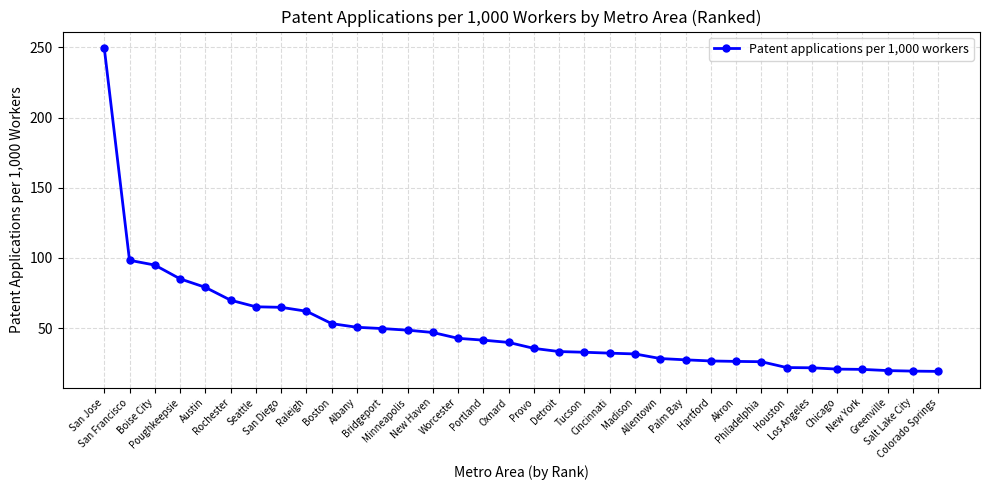

How many lines are shown in the chart?

1